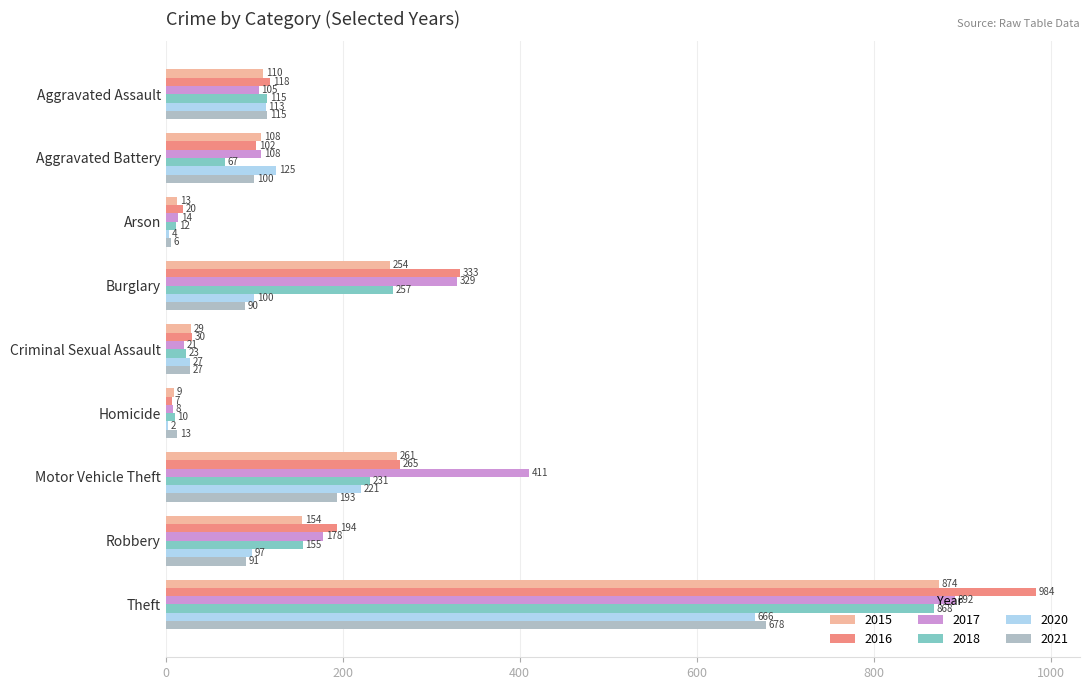

Read the 2018 value at Aggravated Assault.

115